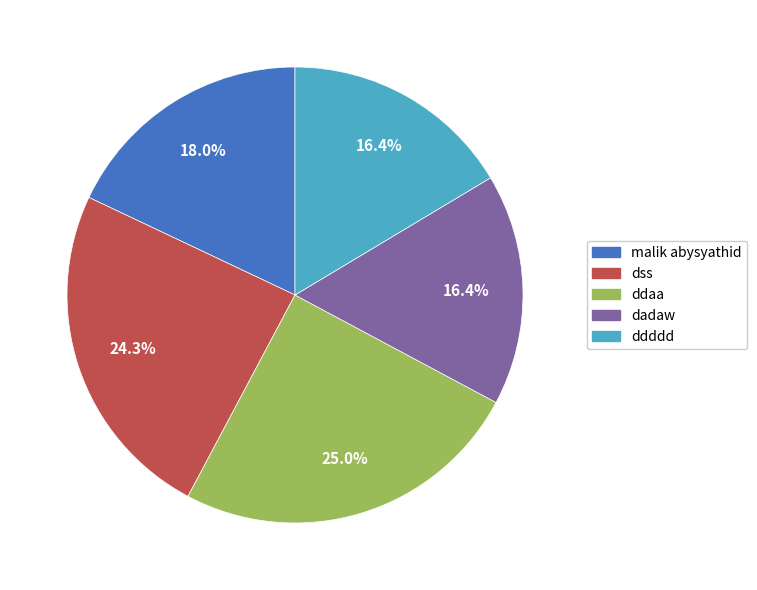

Does any single category account for the majority?

No